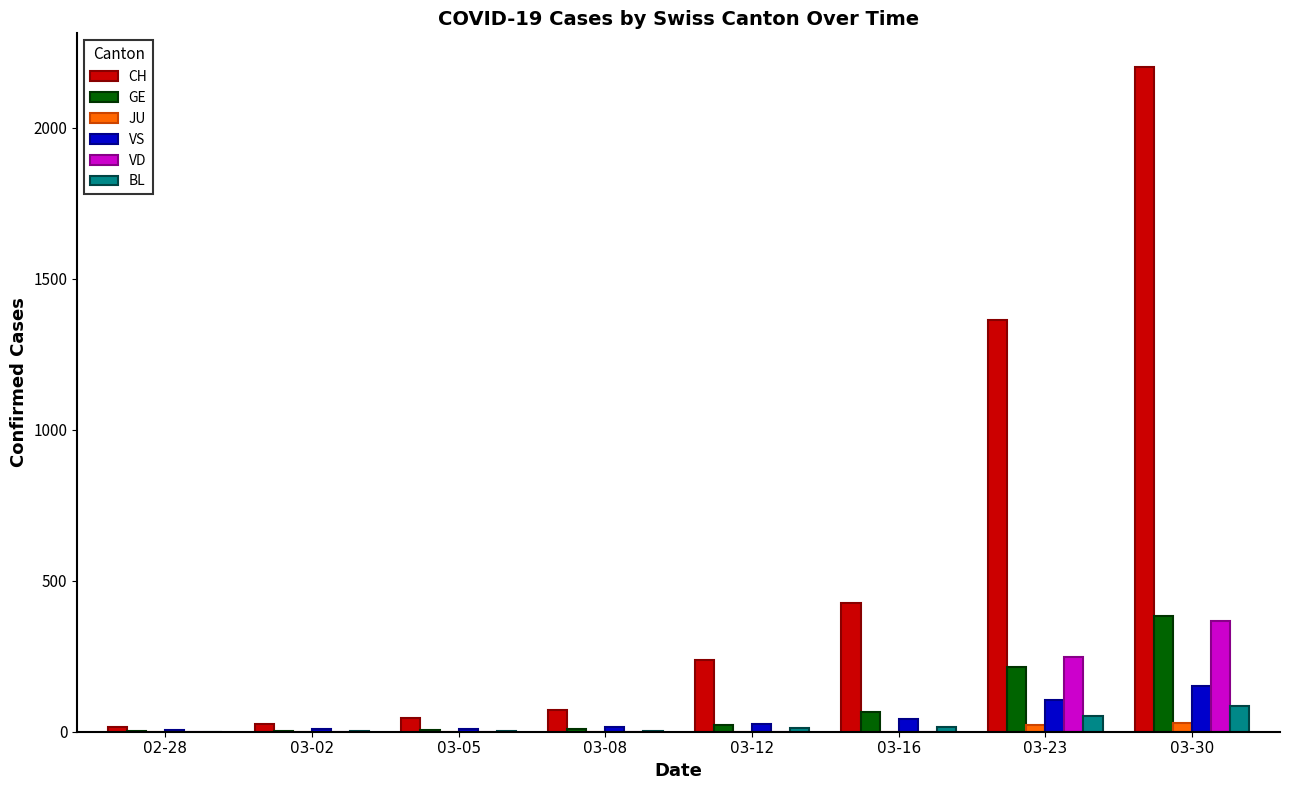

How many data points in JU are above 0?

2